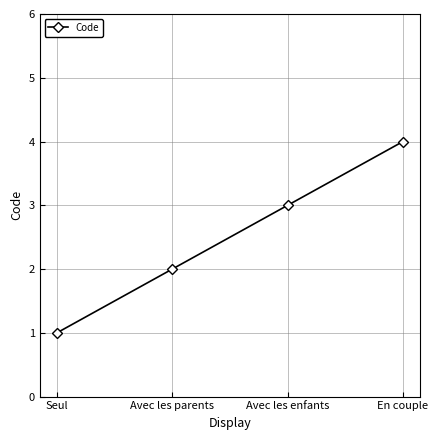

What is the sum of all values?

10